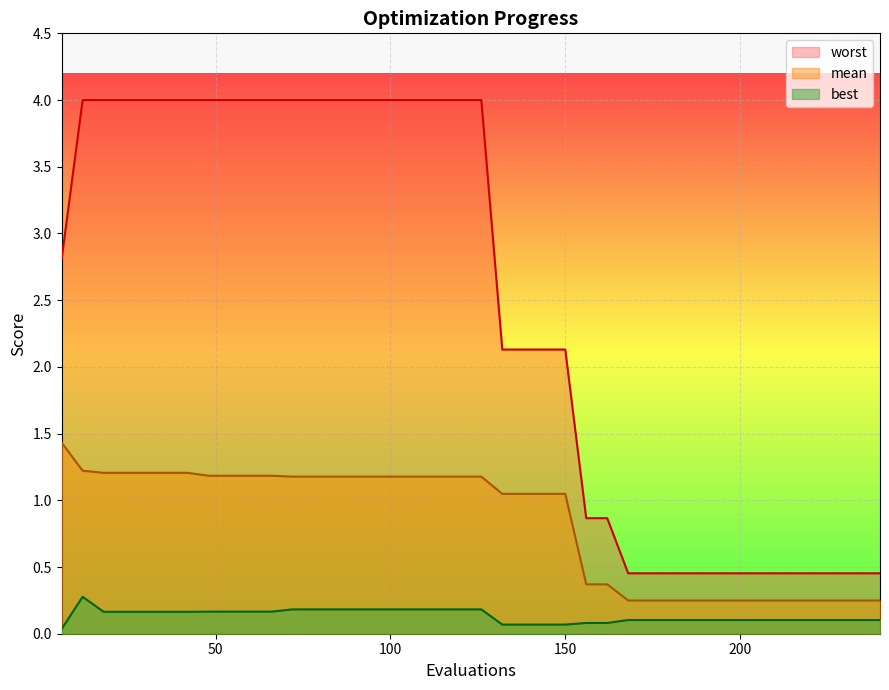

Rank the series by their average value, from lowest to highest.

best, mean, worst